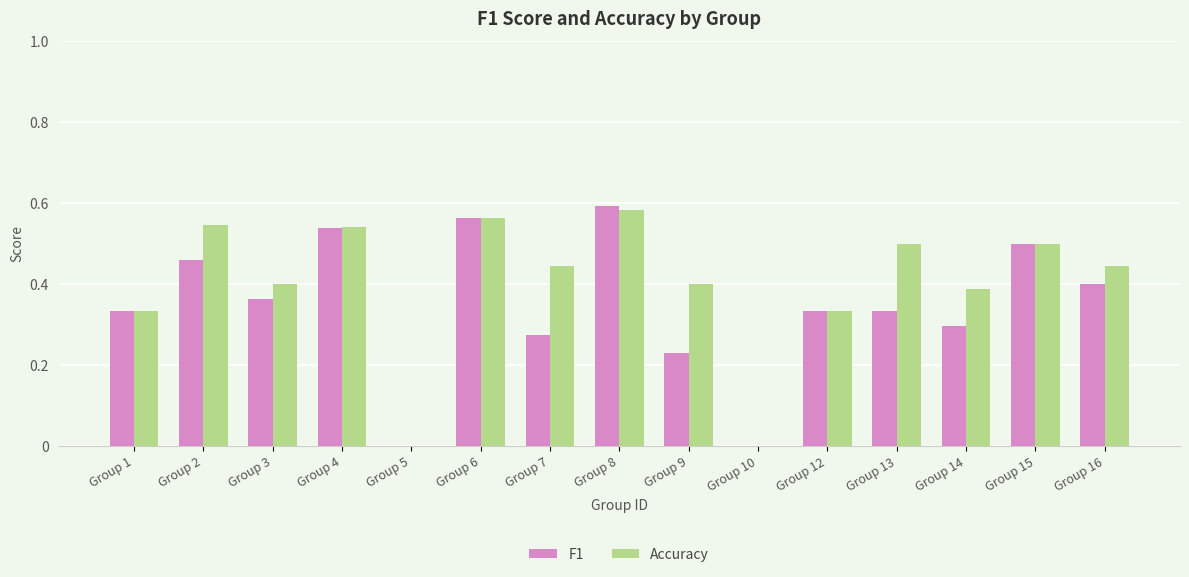

What is the sum of all F1 values?

5.2